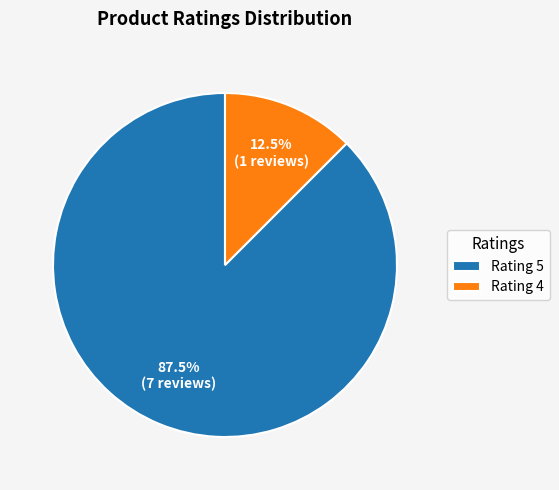

Count the number of slices in the pie.

2